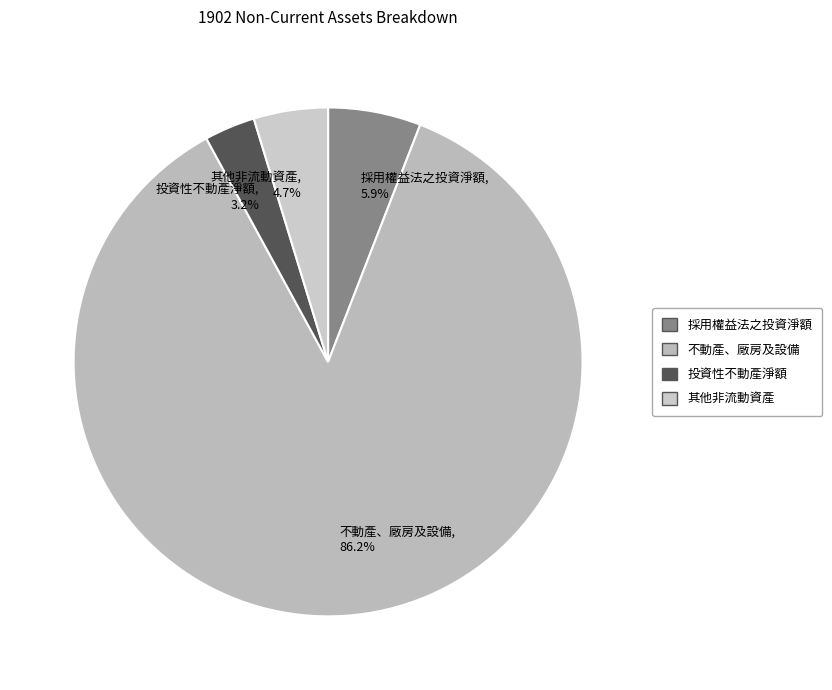

Between 其他非流動資產 and 投資性不動產淨額, which is larger?

其他非流動資產